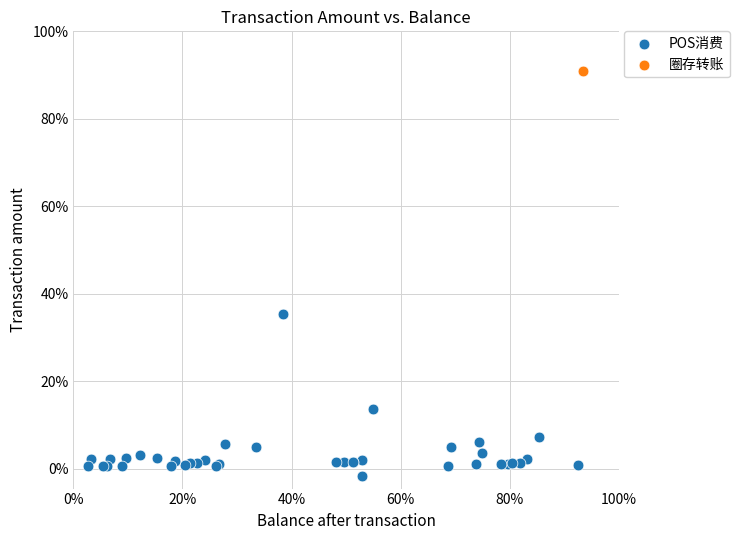

What are all the series names shown in the legend?

POS消费, 圈存转账